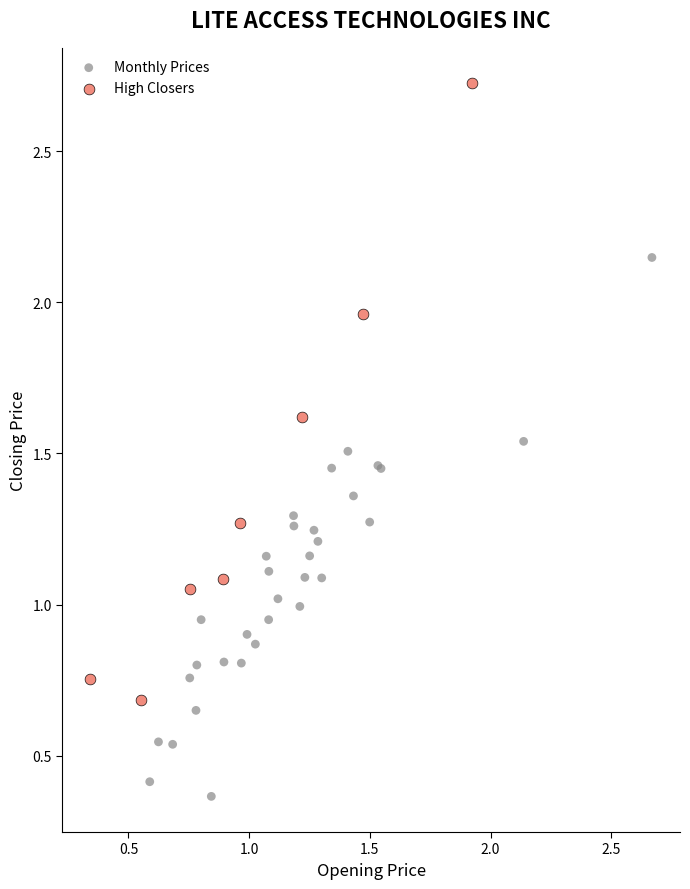

Which series contains the highest Y value?

High Closers